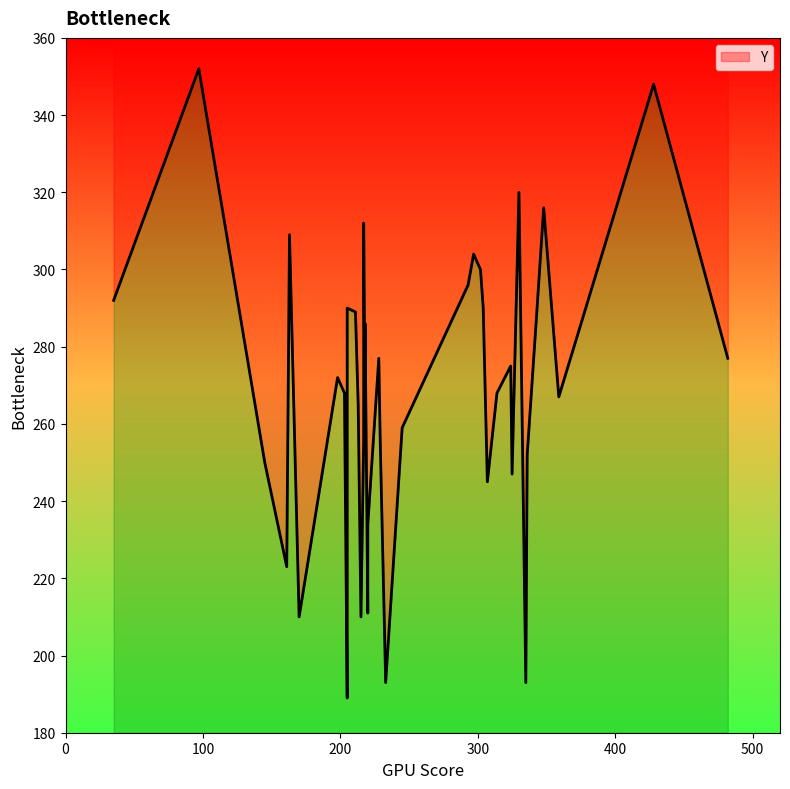

What is the maximum value shown in the chart?

352